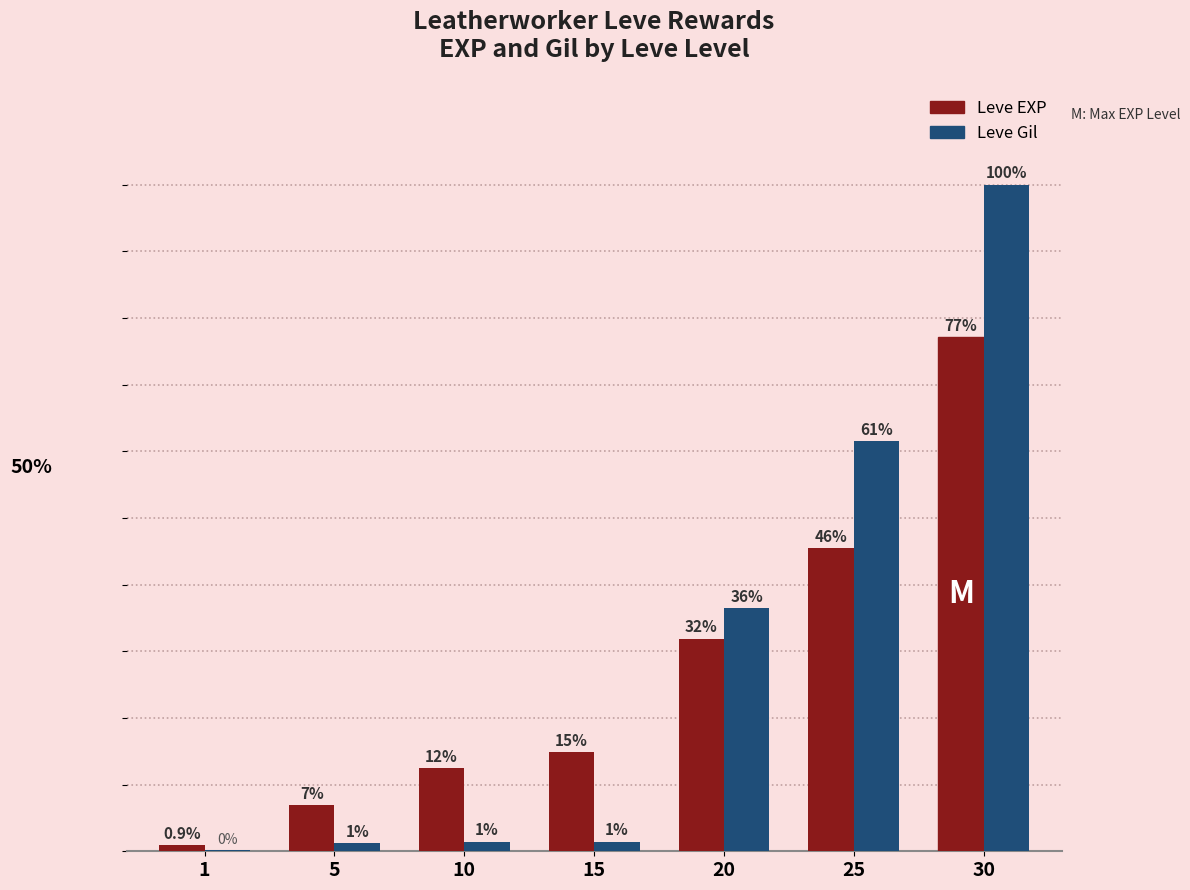

Does the chart contain stacked bars?

No